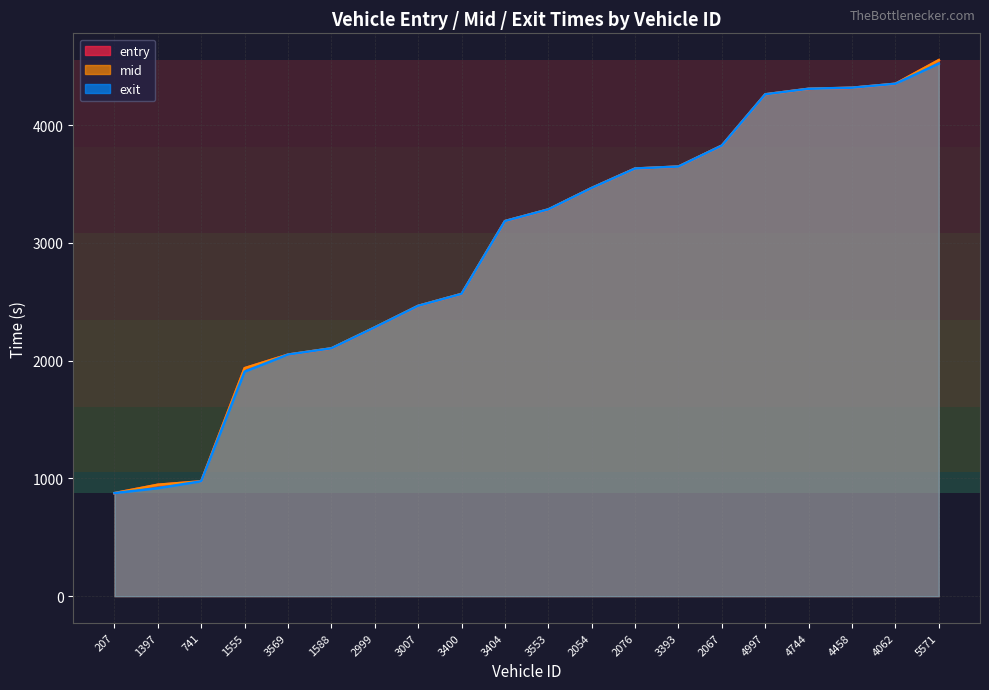

Which series has the largest total across all categories?

mid